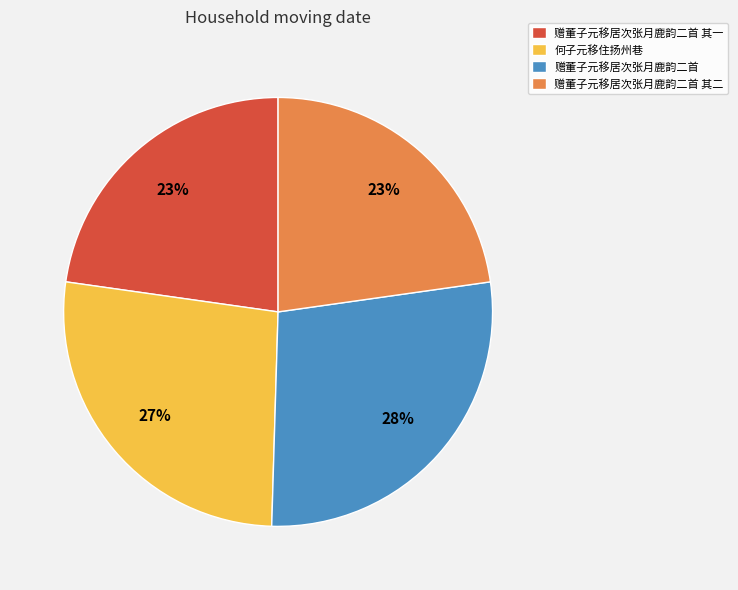

What is the ratio of the value at 何子元移住扬州巷 to the value at 赠董子元移居次张月鹿韵二首?

1.0